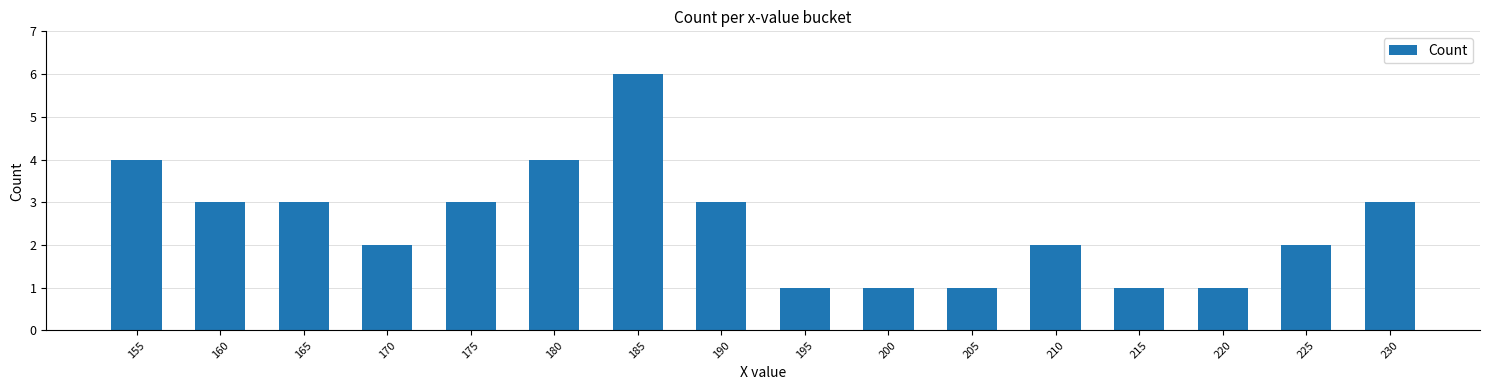

Between 180 and 170, which is larger?

180